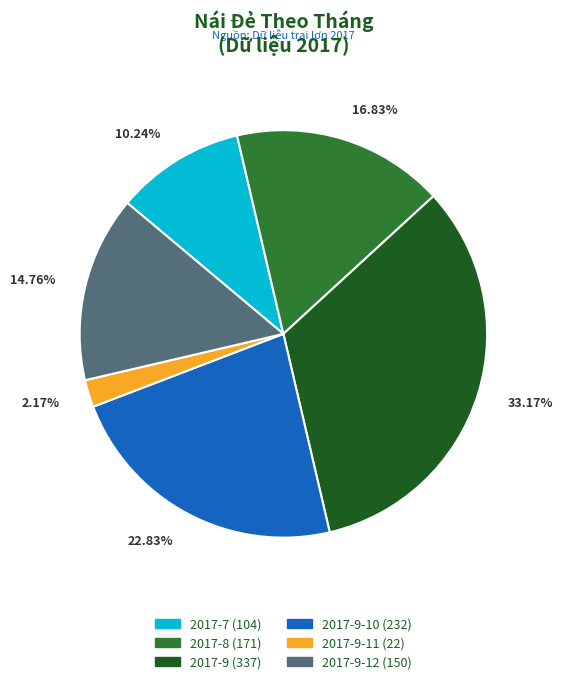

Is there a majority slice in this chart?

No